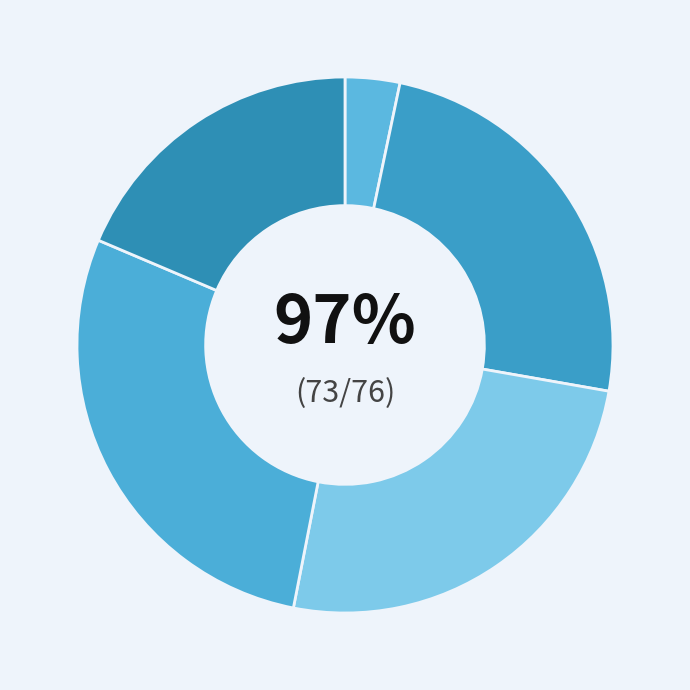

What percentage is the even_MAG-GUT66098.fa slice, to the nearest percent?

24%